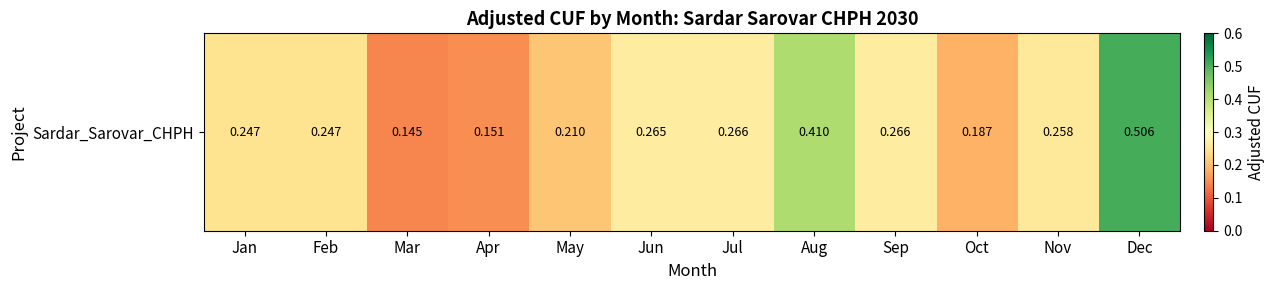

True or false: the data shows 0.1 at May.

False